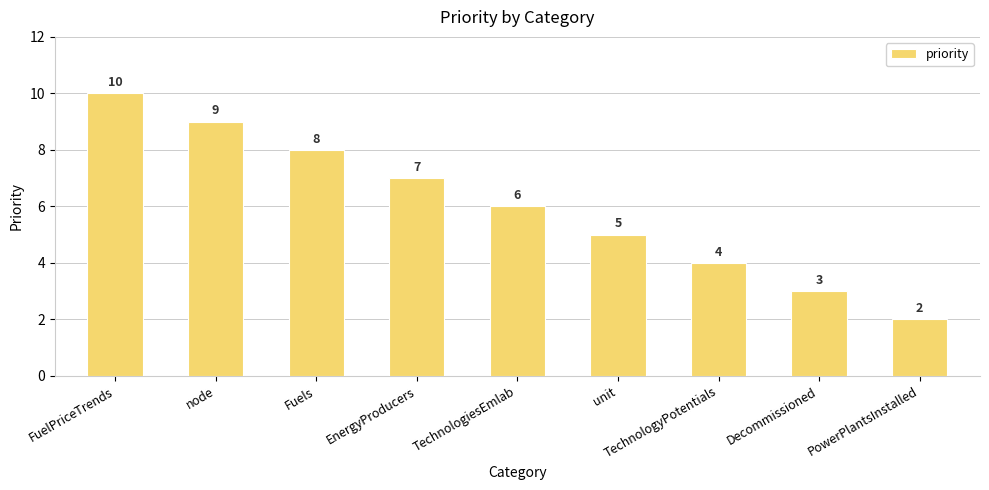

What is the ratio of the value at Fuels to the value at FuelPriceTrends?

0.8